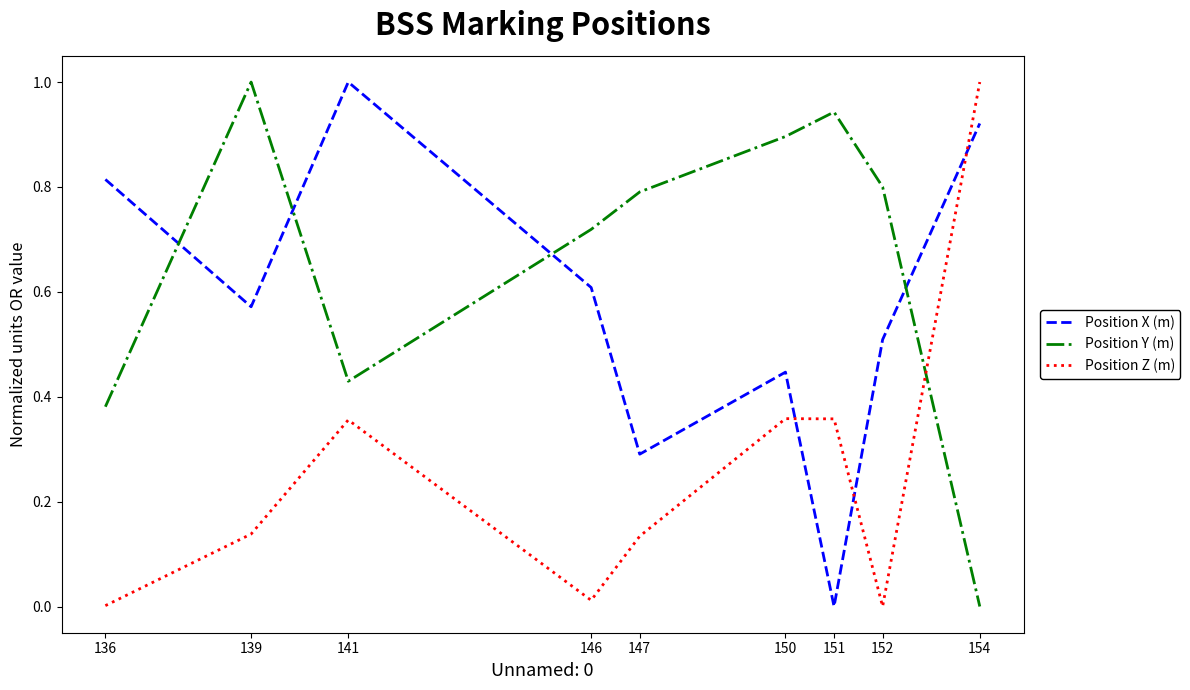

At which category is the sum across all series the highest?

154